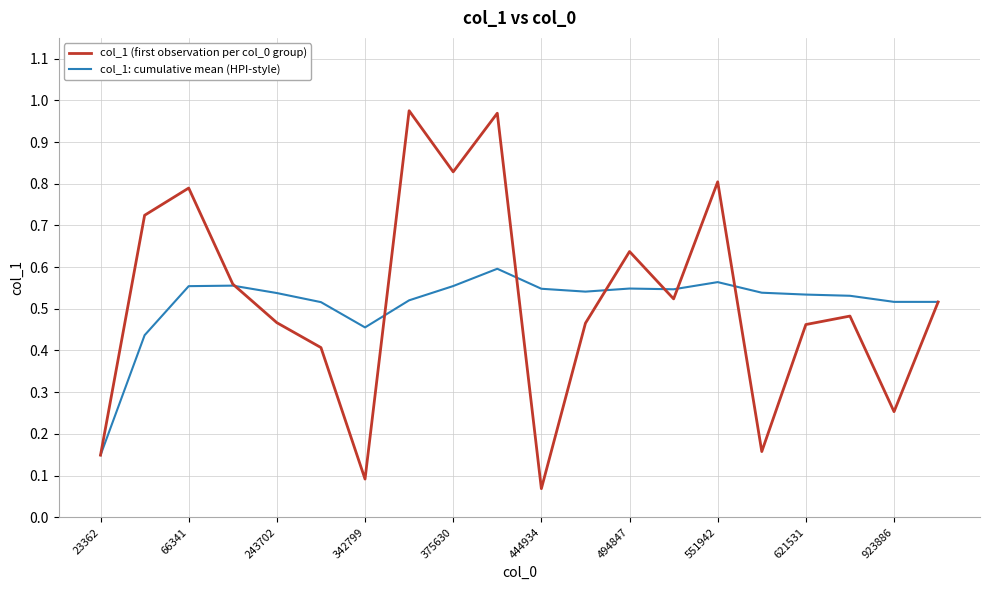

Which series has the largest range (max minus min)?

col_1 (first observation per col_0 group)